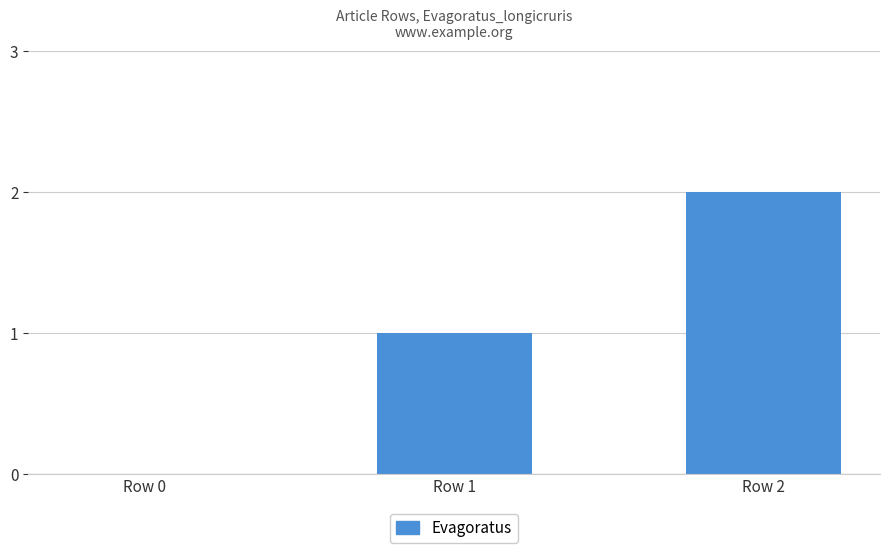

What value does the data have at Row 1?

1